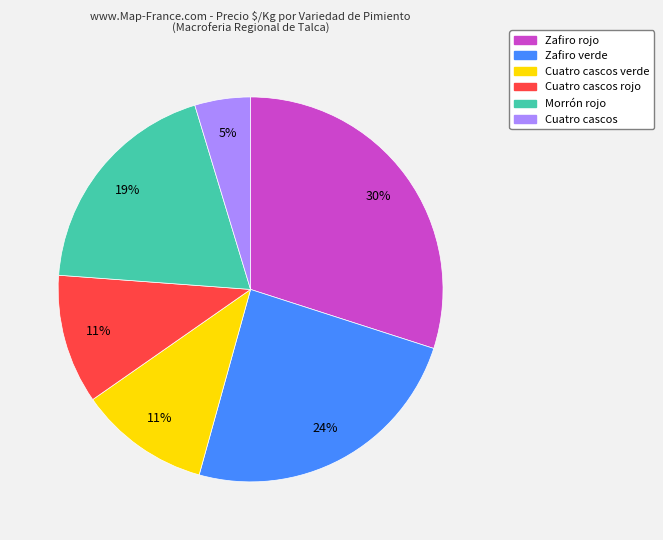

To the nearest percent, what is the difference between the largest and smallest slice percentages?

25%